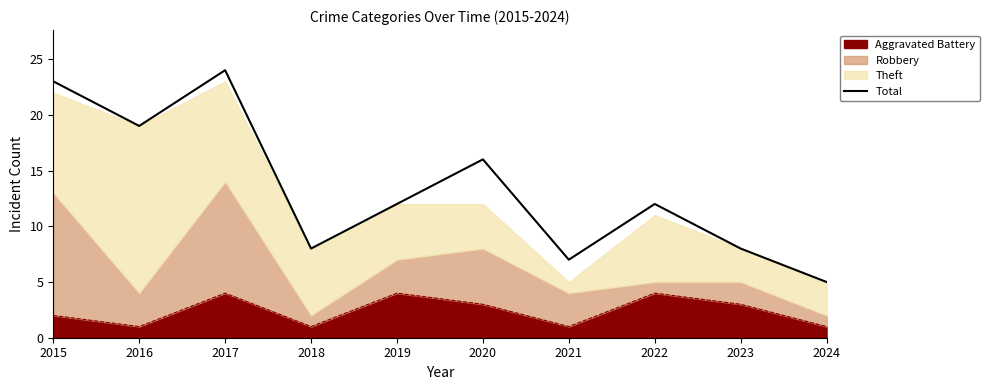

At which category does the data reach its first local peak?

2017